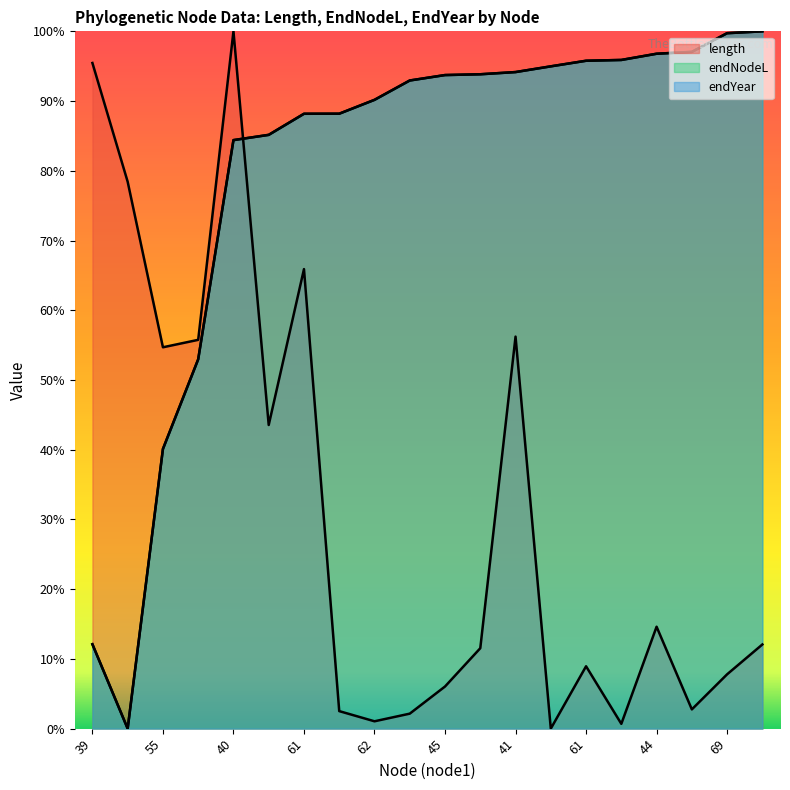

Between 62 and 44, which series saw the biggest shift?

length